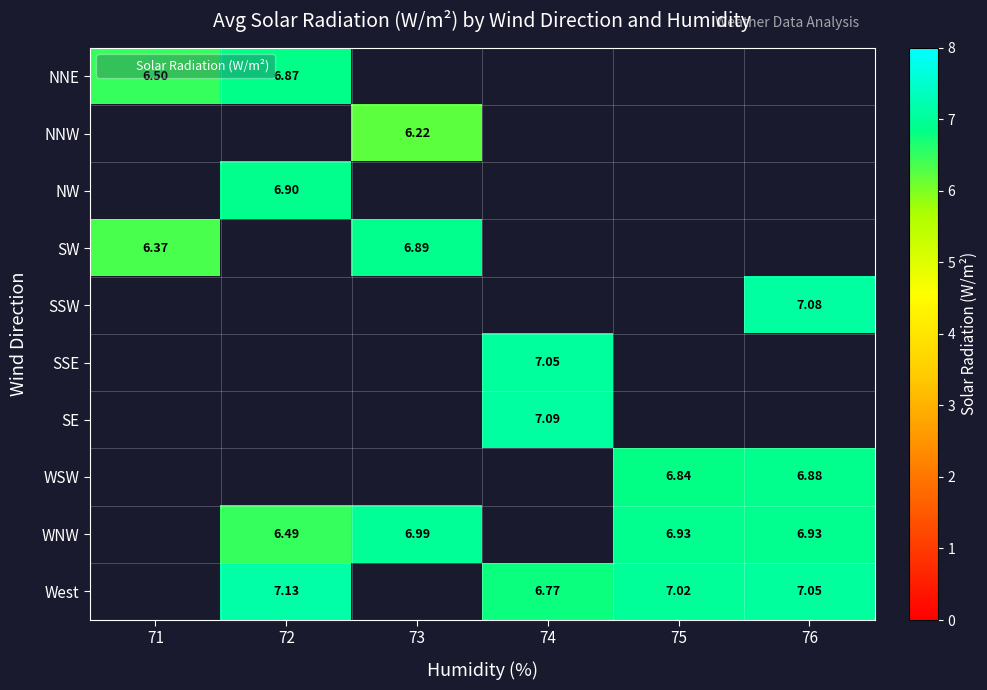

Is the value of WSW at 76 greater than the value of West at 72?

No